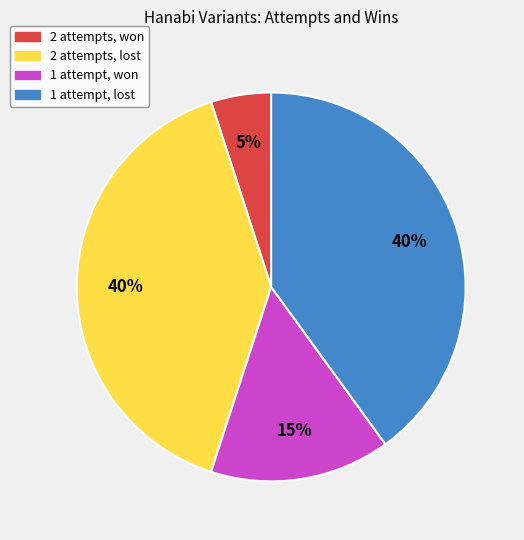

True or false: 2 attempts, lost accounts for 27% of the total.

False